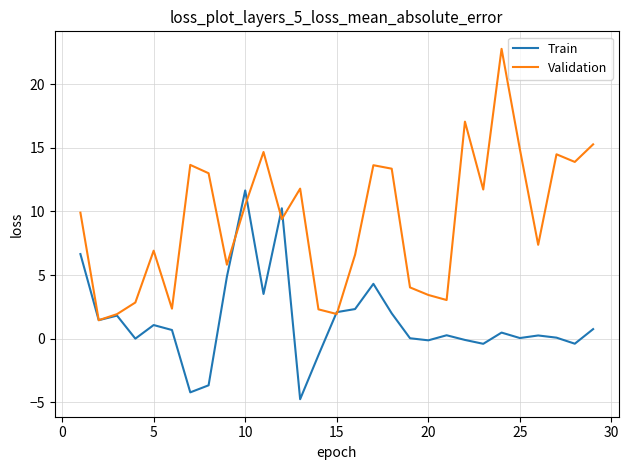

What is the difference between the second highest and second lowest values in the Validation series?

15.1